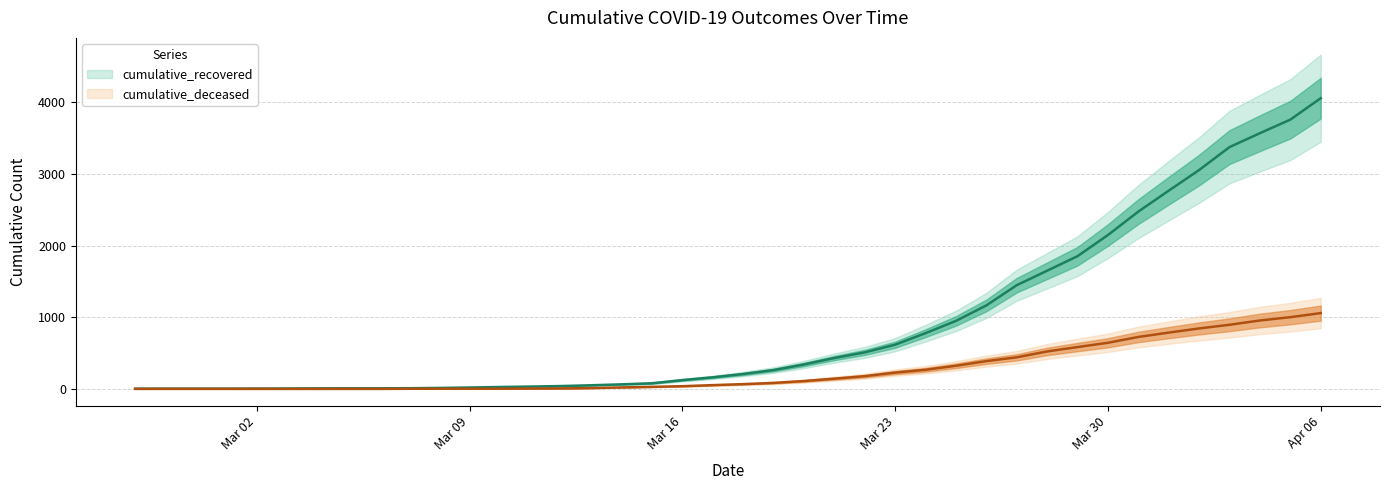

Is the value of cumulative_recovered at 2020-03-13 greater than the value of cumulative_deceased at 2020-03-16?

Yes